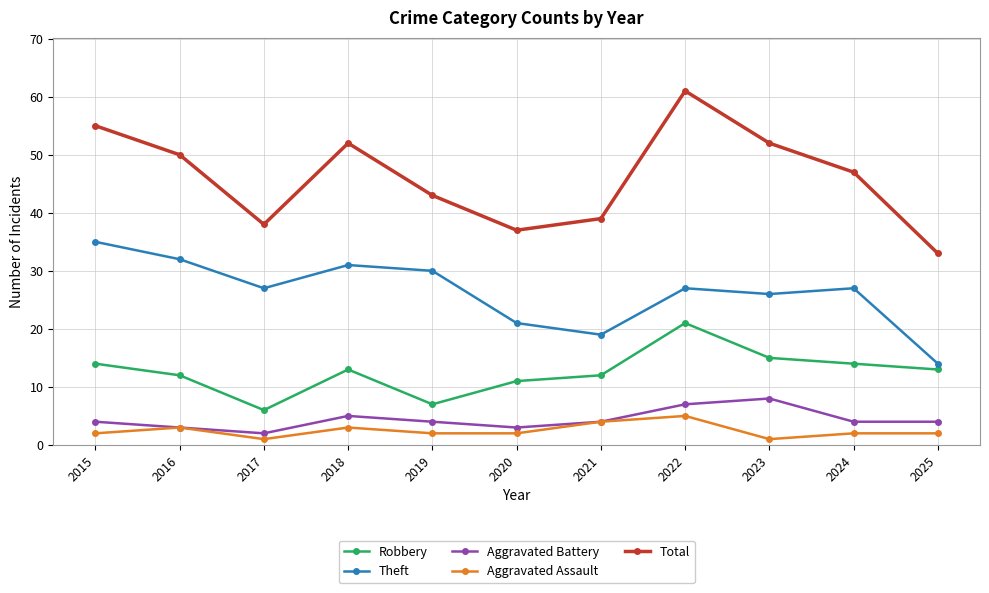

What are all the series names shown in the legend?

Robbery, Theft, Aggravated Battery, Aggravated Assault, Total